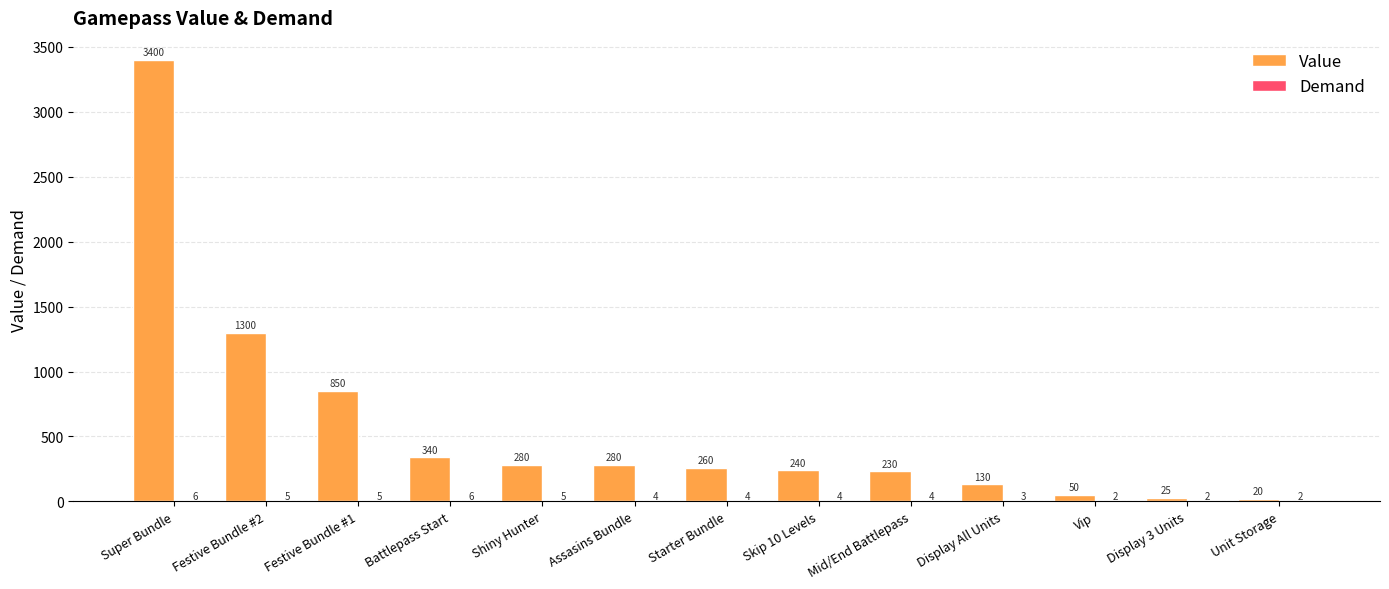

Where is Value nearest to the value 1710?

Festive Bundle #2